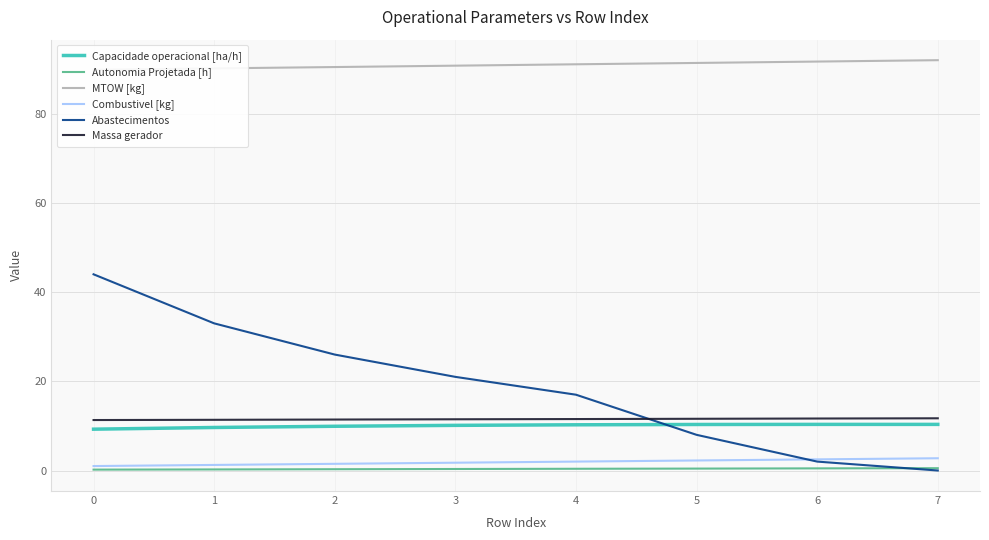

What are all the series names shown in the legend?

Capacidade operacional [ha/h], Autonomia Projetada [h], MTOW [kg], Combustivel [kg], Abastecimentos, Massa gerador